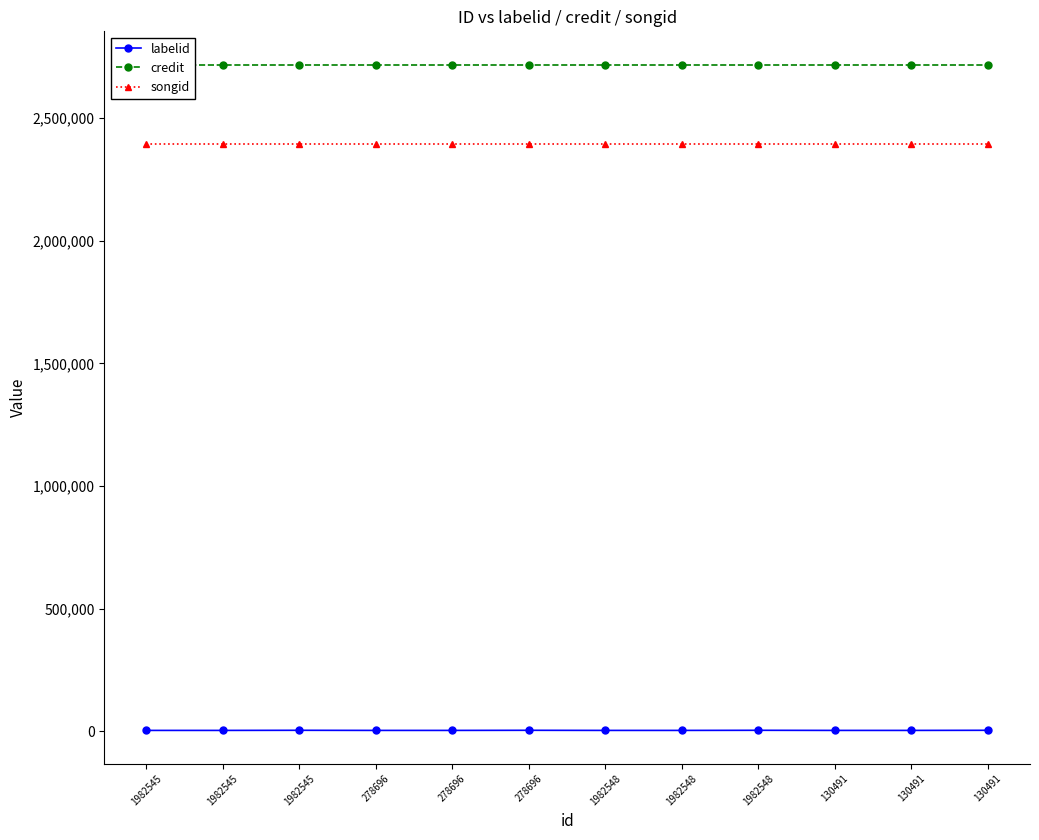

Which has a higher value, 1982548 or 130491?

1982548